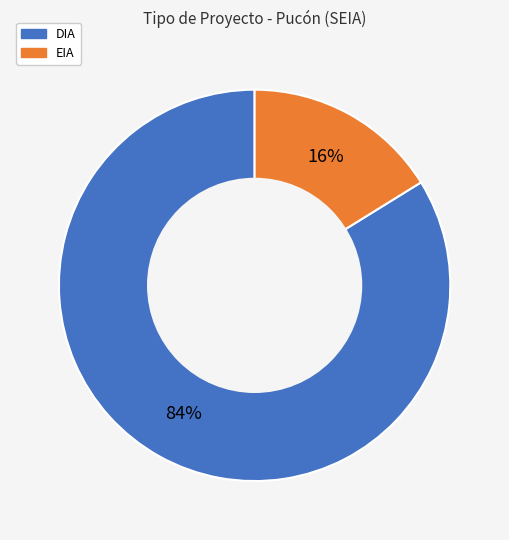

To the nearest percent, what is the difference between the EIA and DIA slice percentages?

68%